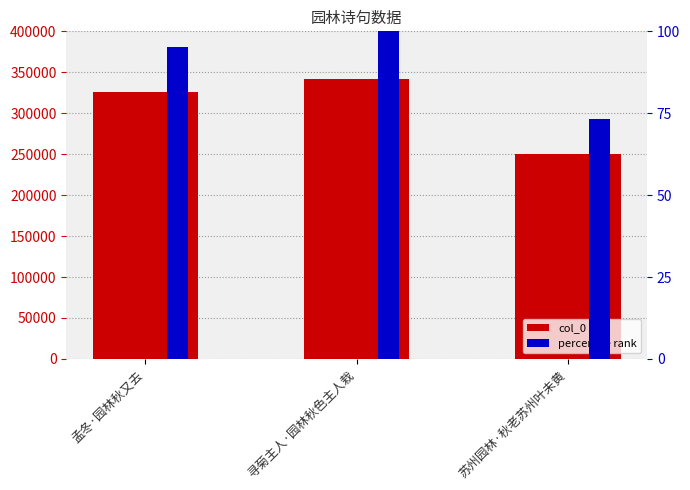

What position from the left is 苏州园林·秋老苏州叶未黄?

3